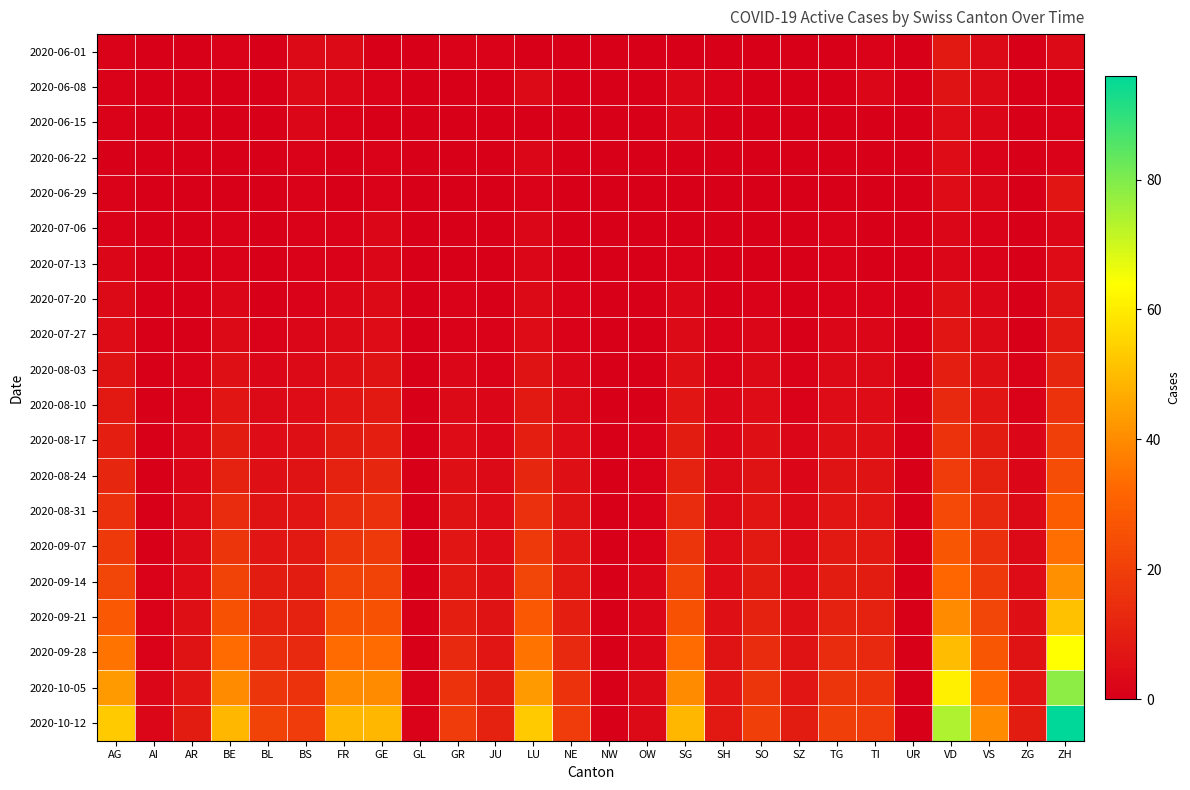

Which series has the largest total across all categories?

2020-10-12